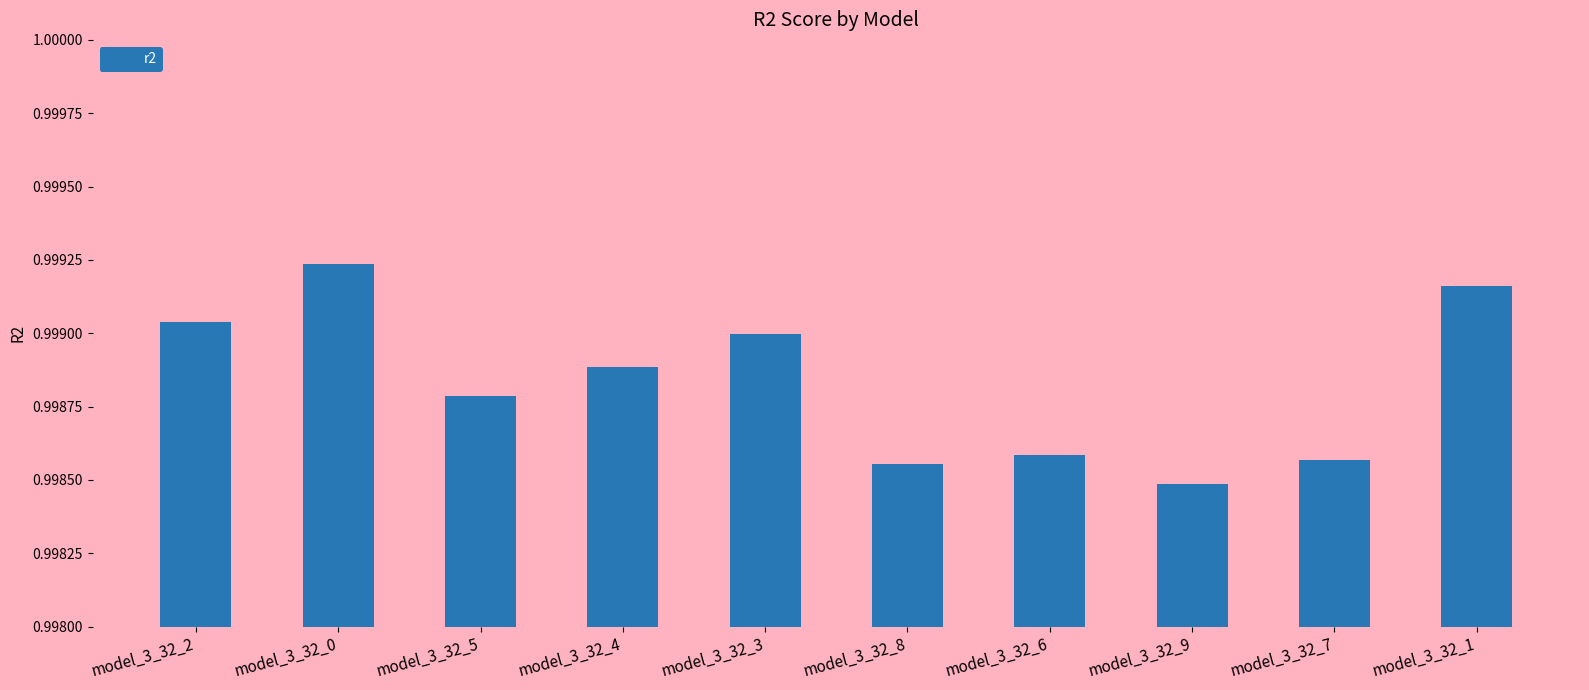

What is the sum of all values?

10.0